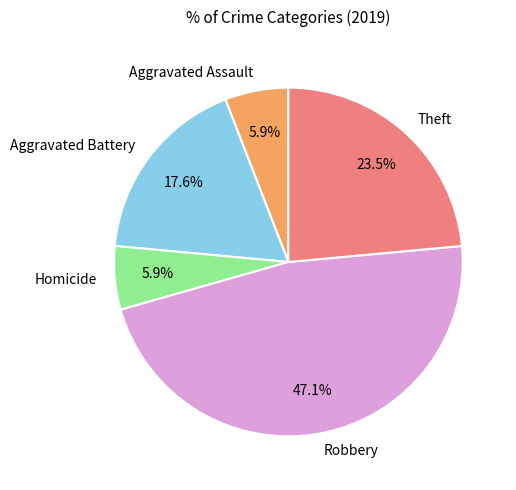

Is there any slice that represents more than half of the pie?

No